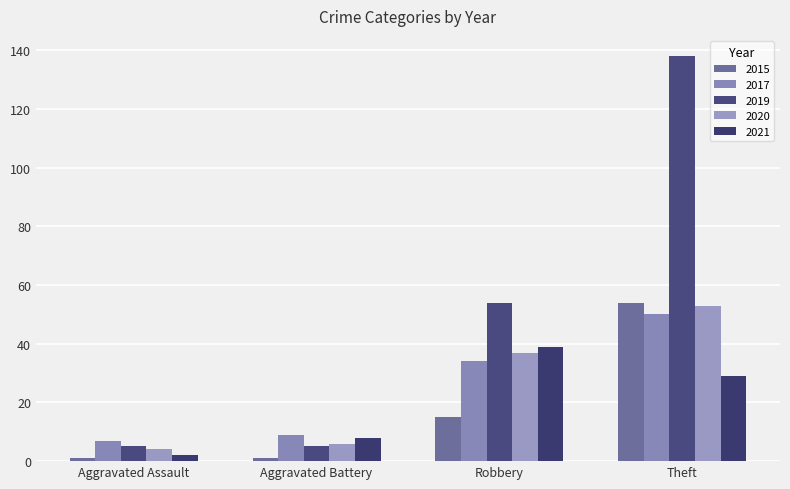

Reading right to left, list all the values displayed in this chart.

2015: Theft=54	Robbery=15	Aggravated Battery=1	Aggravated Assault=1
2017: Theft=50	Robbery=34	Aggravated Battery=9	Aggravated Assault=7
2019: Theft=138	Robbery=54	Aggravated Battery=5	Aggravated Assault=5
2020: Theft=53	Robbery=37	Aggravated Battery=6	Aggravated Assault=4
2021: Theft=29	Robbery=39	Aggravated Battery=8	Aggravated Assault=2